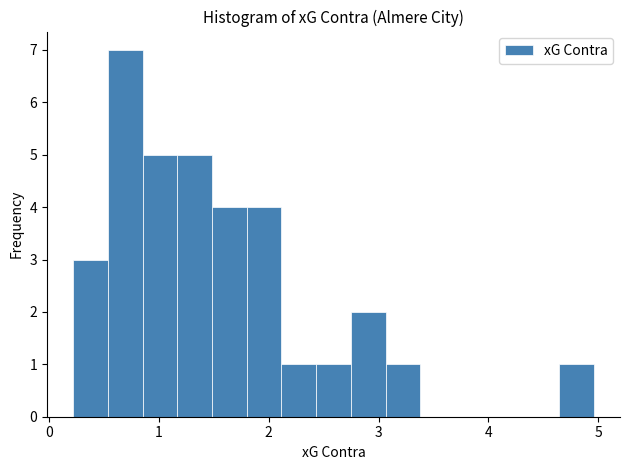

Read against the x-axis, roughly where is the centre of the tallest bar?

0.7